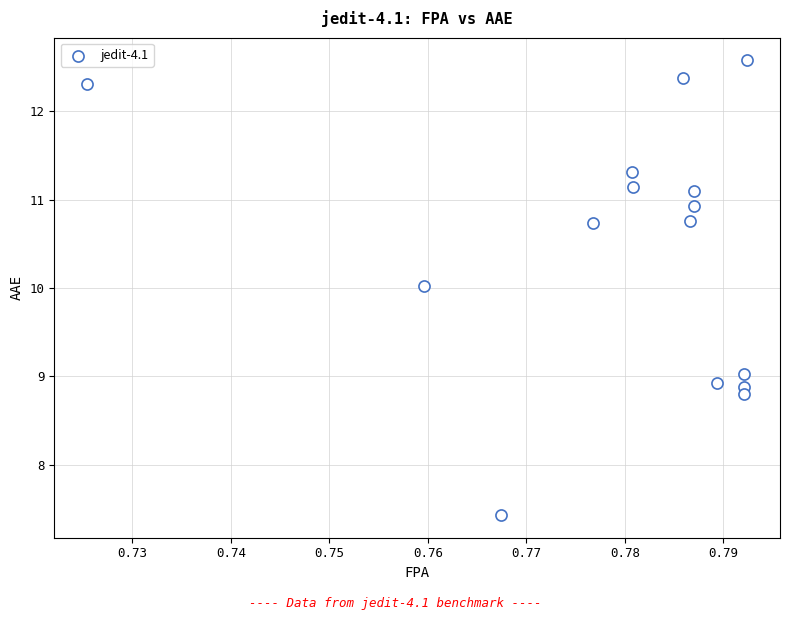

What is the range of Y values (max minus min)?

5.1